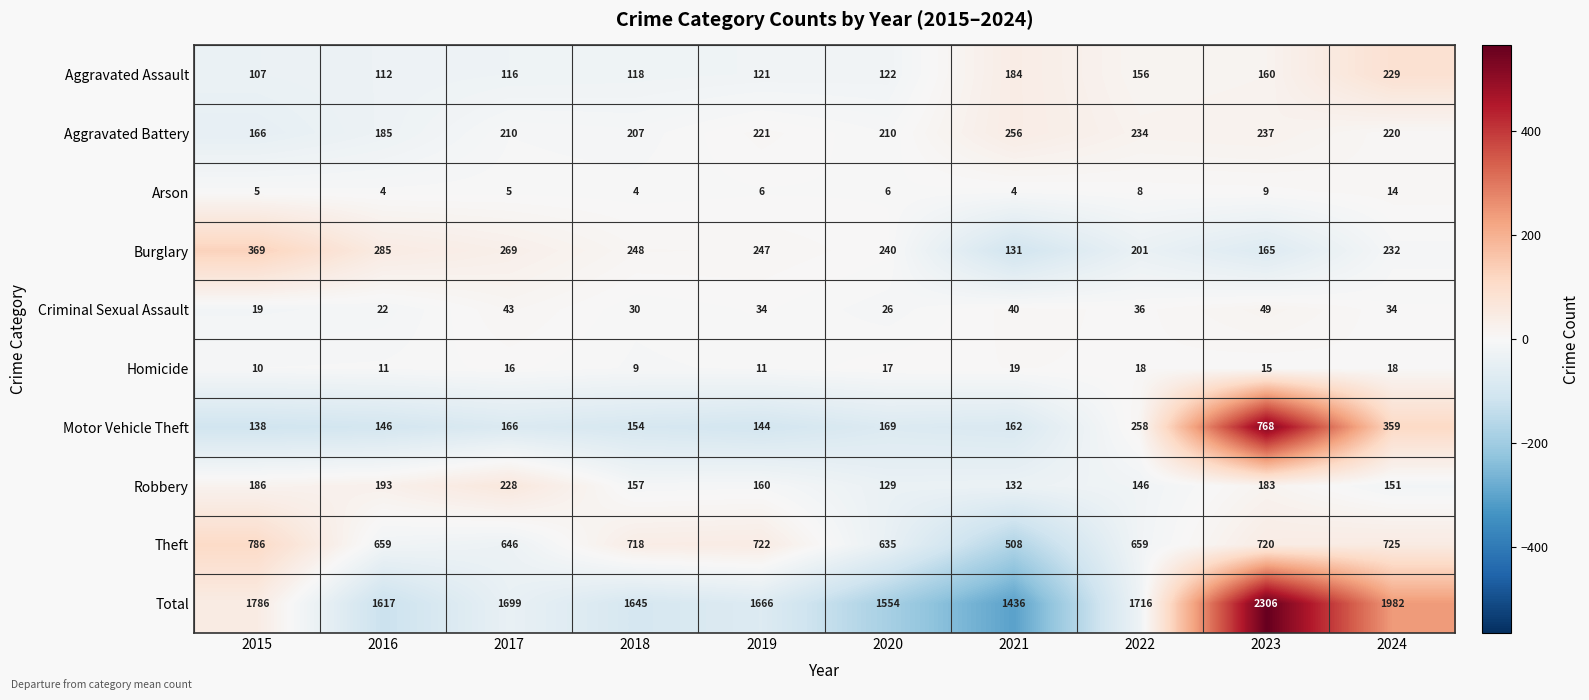

How many series are shown in this chart?

10